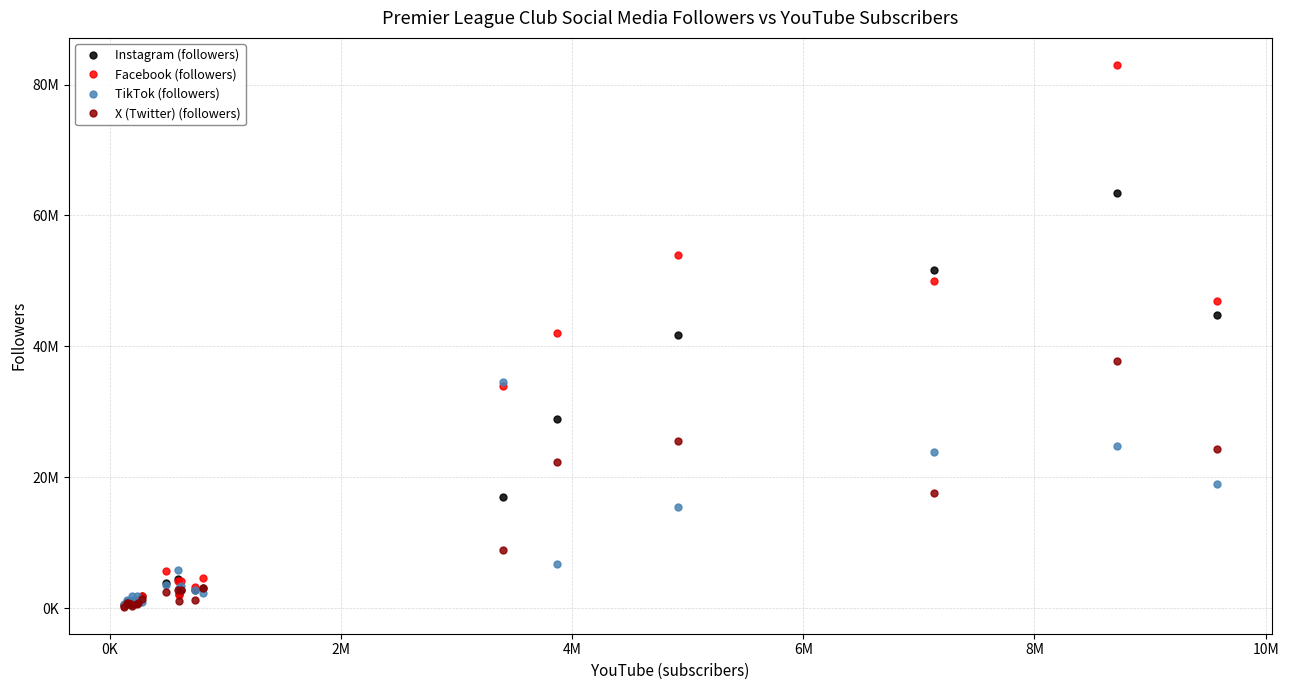

Reading left to right, extract all data points from this chart.

Instagram (followers): 421565	907375	691237	1080469	643169	738470	1125872	1904736	3865831	4439926	2160212	2779126	2819926	3114580	16949511	28884375	41705826	51681329	63404537	44852693
Facebook (followers): 404000	760300	840000	966000	980000	1100000	1300000	1800000	5700000	4099999	2000000	4200000	3200000	4600000	34000000	42000000	54000000	50000000	83000000	47000000
TikTok (followers): 559100	1300000	773900	1200000	1900000	1800000	1000000	931100	3500000	5800000	3000000	3400000	2800000	2300000	34500000	6800000	15500000	23800000	24800000	18900000
X (Twitter) (followers): 221695	705453	819707	662354	363070	576931	770430	1459444	2395426	2722972	1007142	2757413	1256691	3050676	8879995	22270616	25517126	17546044	37721553	24374311